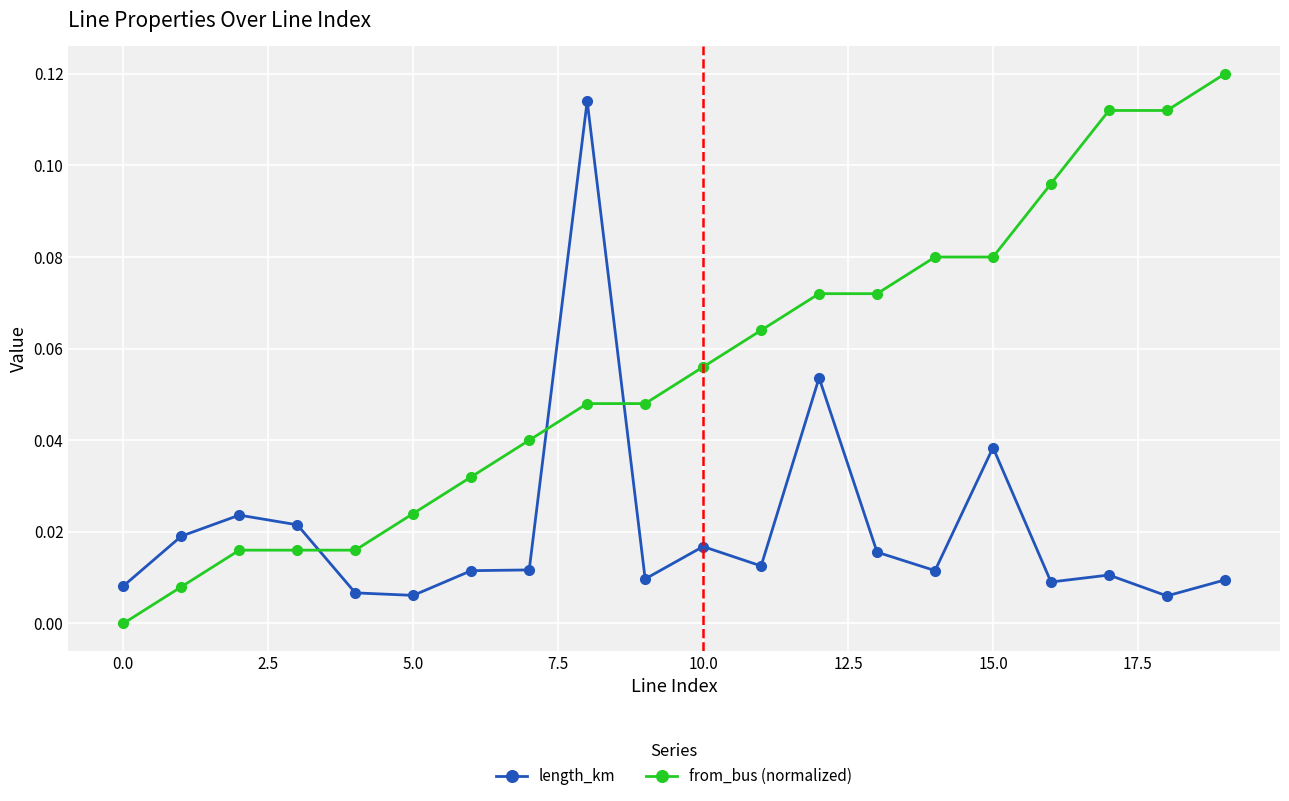

How many times do from_bus (normalized) and length_km cross each other?

3